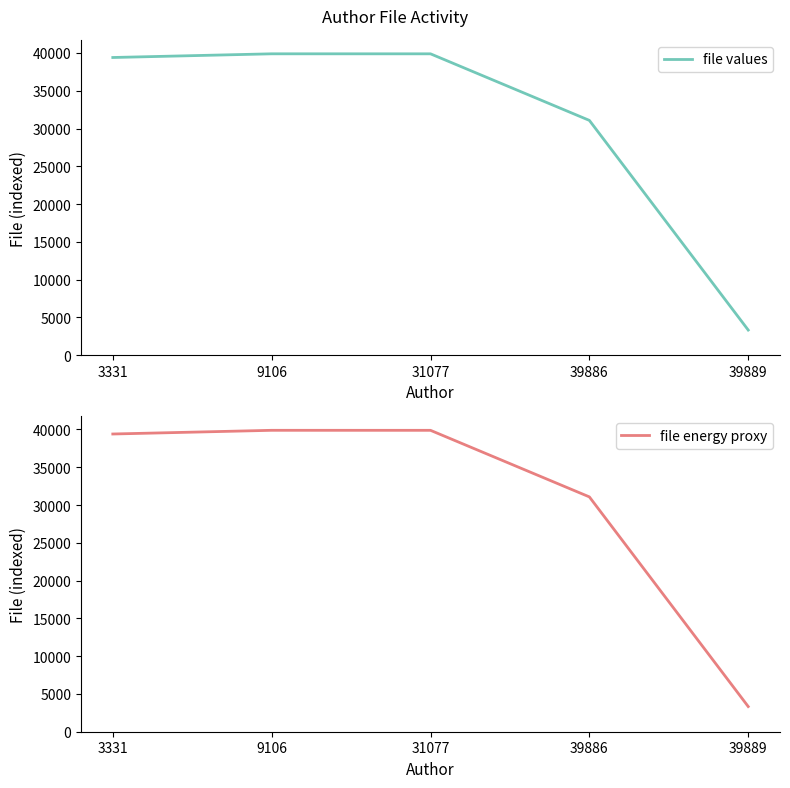

What is the value of the file values point at the 3rd from the left?

39886.0